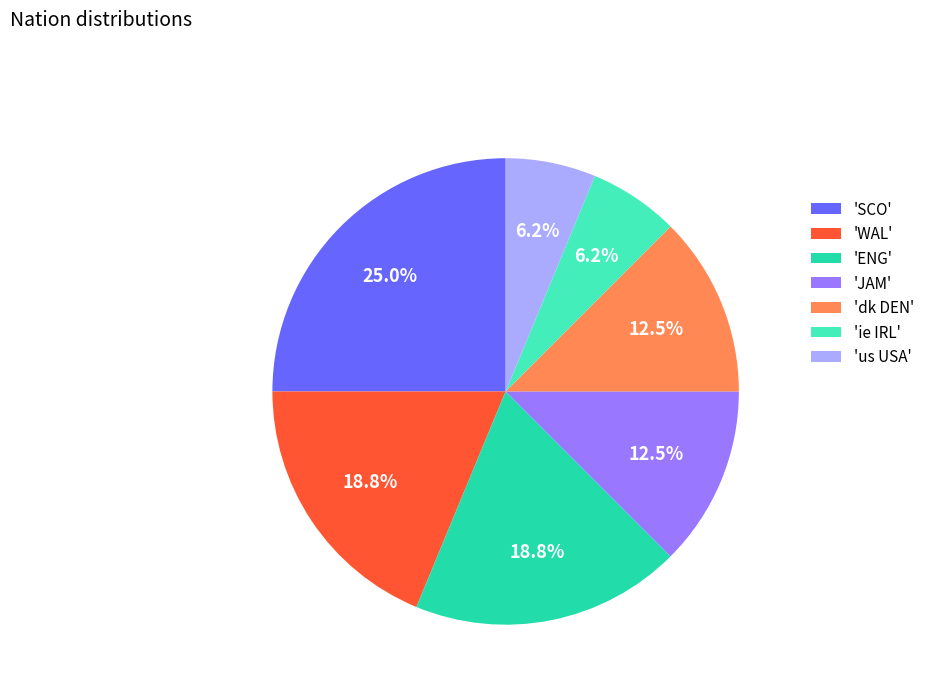

Which category has the biggest portion of the pie?

'SCO'